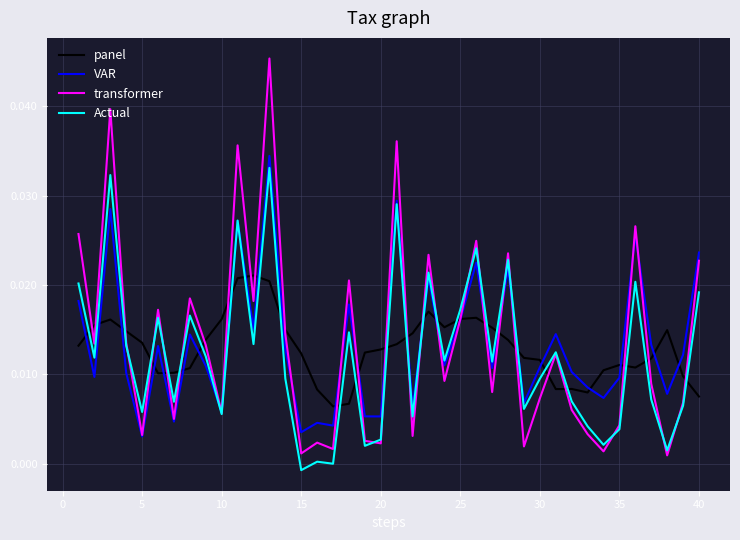

Which series has the widest spread of values?

transformer